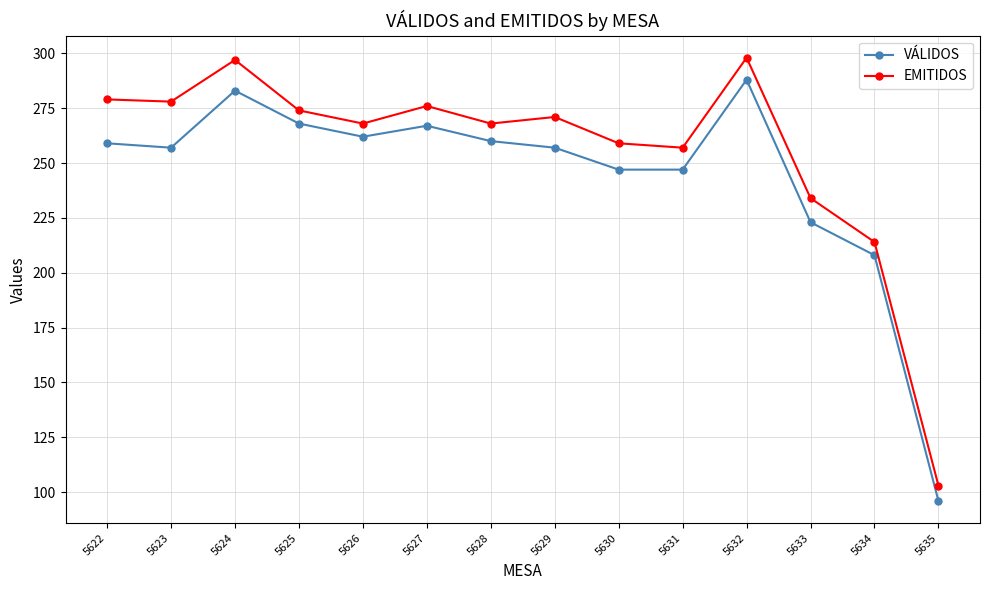

What is the minimum value for EMITIDOS?

103